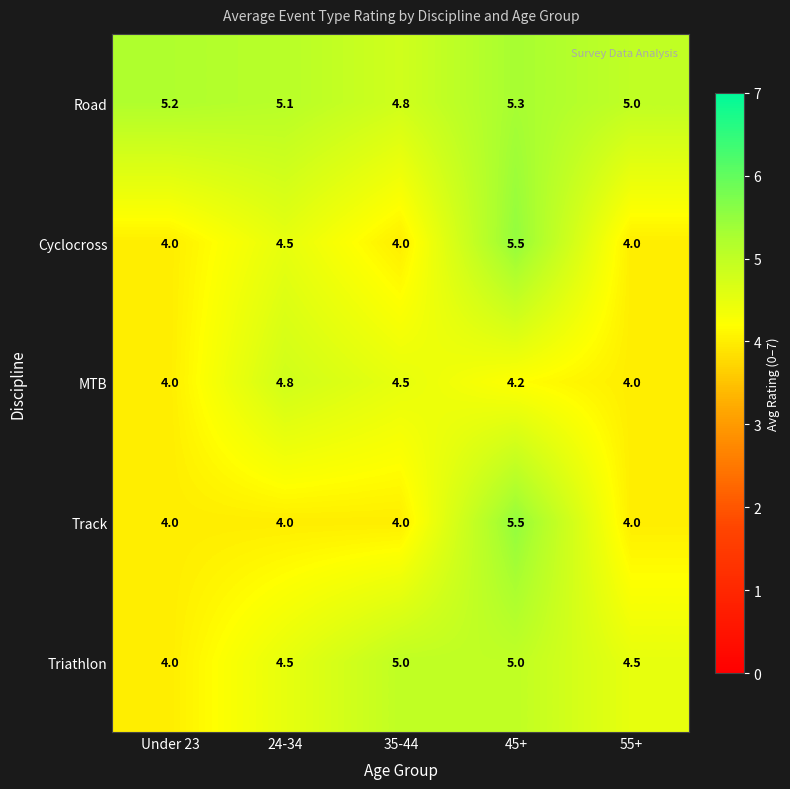

Which series has the largest total across all categories?

Road